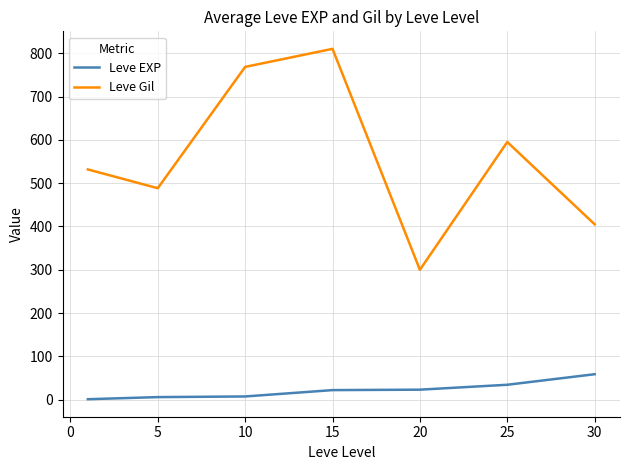

What is the greatest value displayed?

810.0